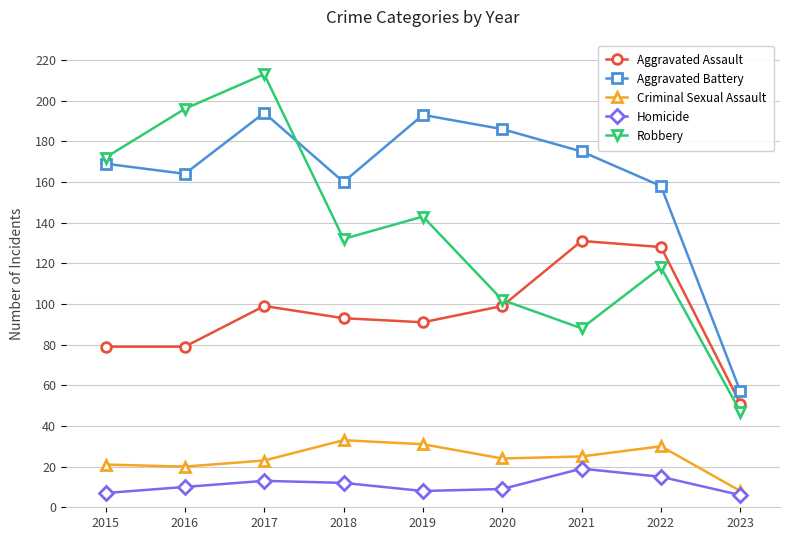

Does the chart have visible grid lines?

Yes